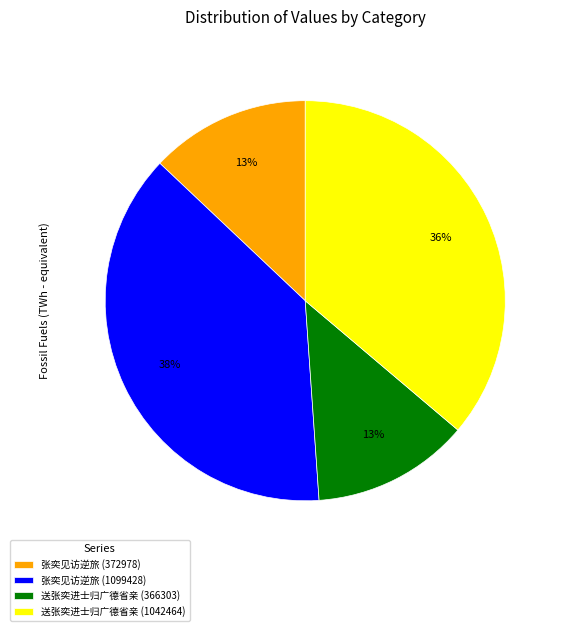

Is there a majority slice in this chart?

No